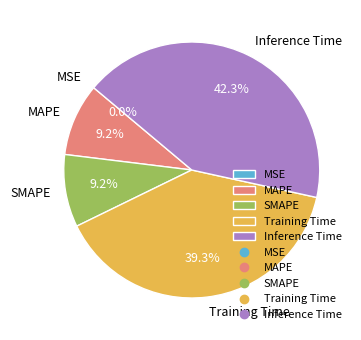

To the nearest percent, what percentage of the pie is MAPE?

9%